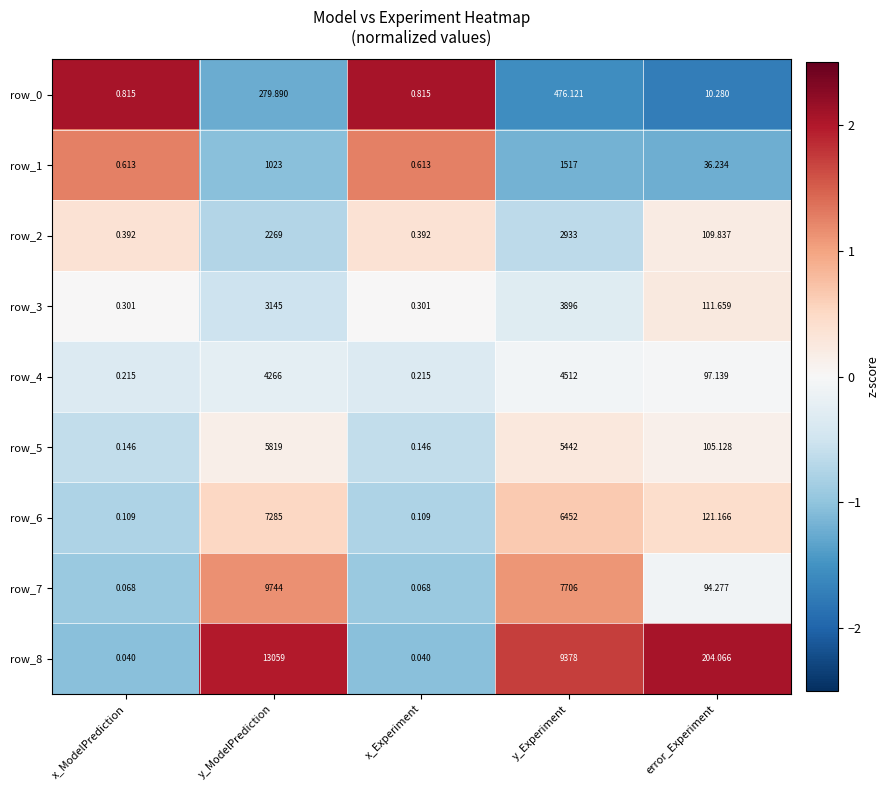

At which category is the sum across all series the highest?

y_ModelPrediction